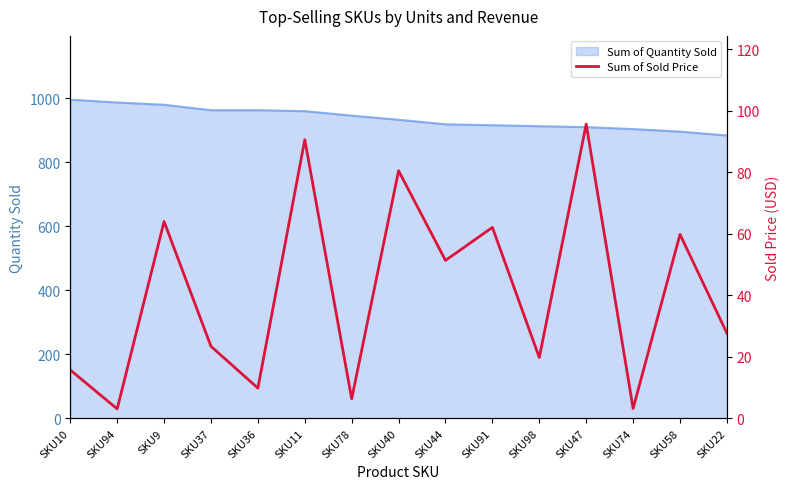

Rank the categories by value from lowest to highest.

SKU94, SKU74, SKU78, SKU36, SKU10, SKU98, SKU37, SKU22, SKU44, SKU58, SKU91, SKU9, SKU40, SKU11, SKU47